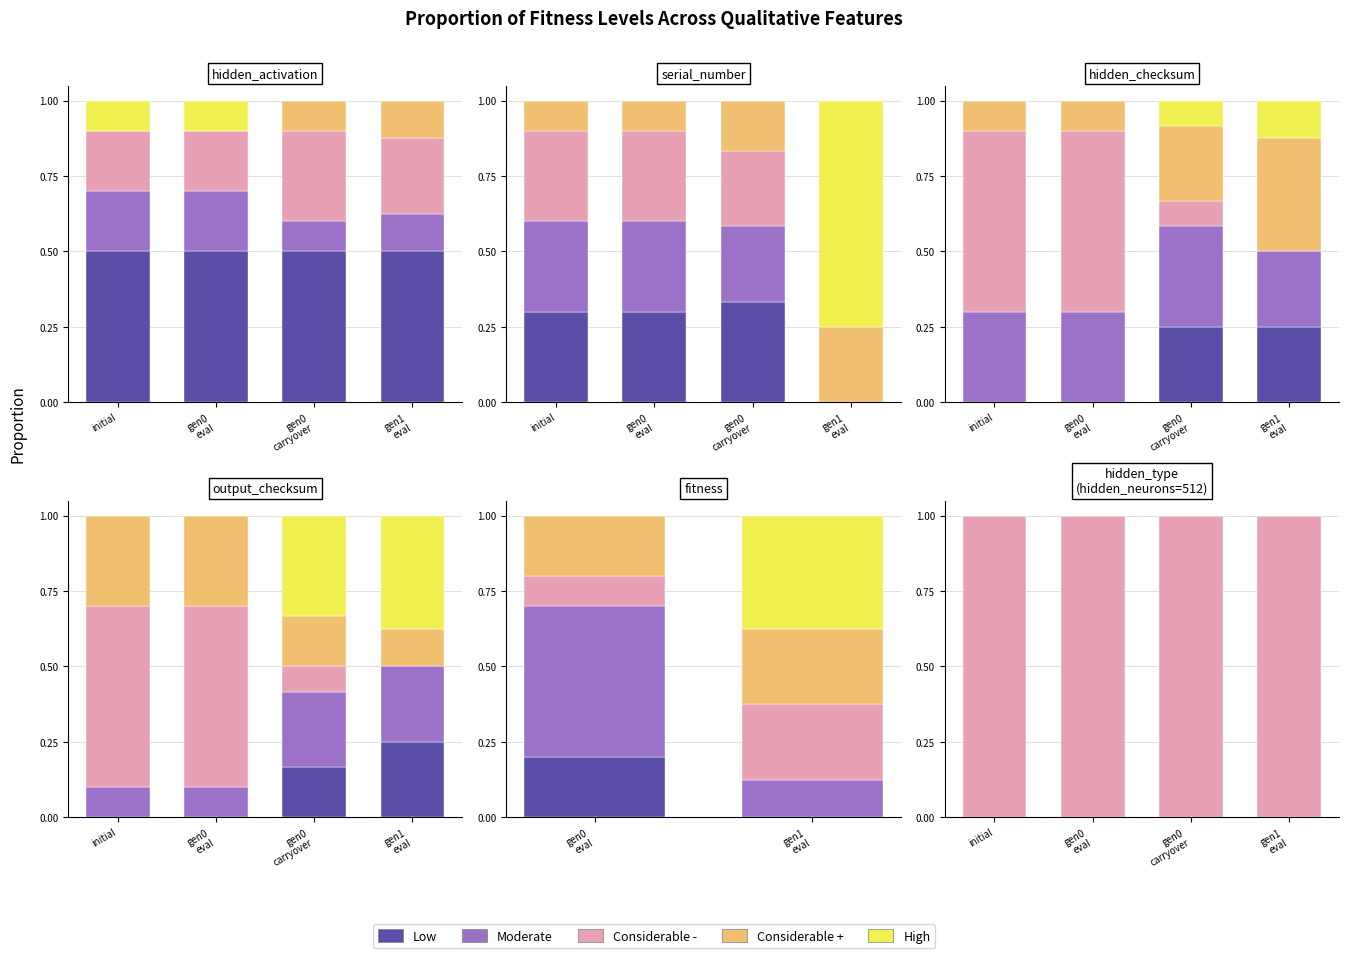

What is the label of the 3rd bar from the left?

gen0
carryover